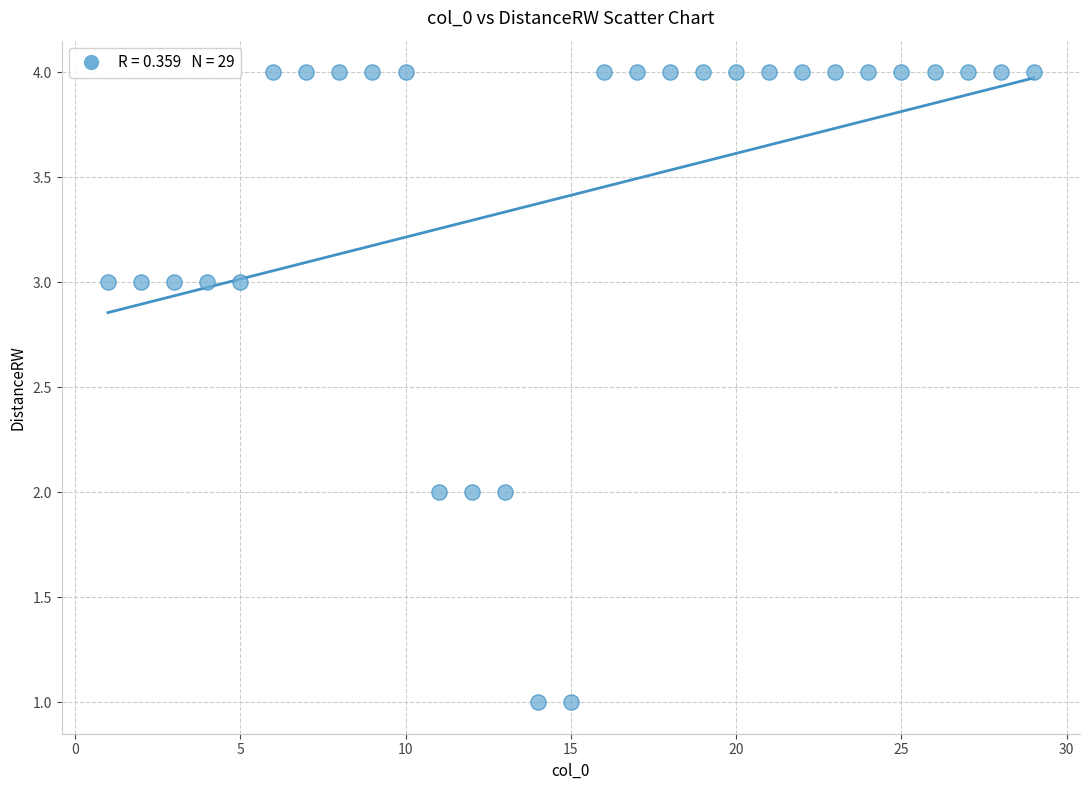

What is the range of X values (max minus min)?

28